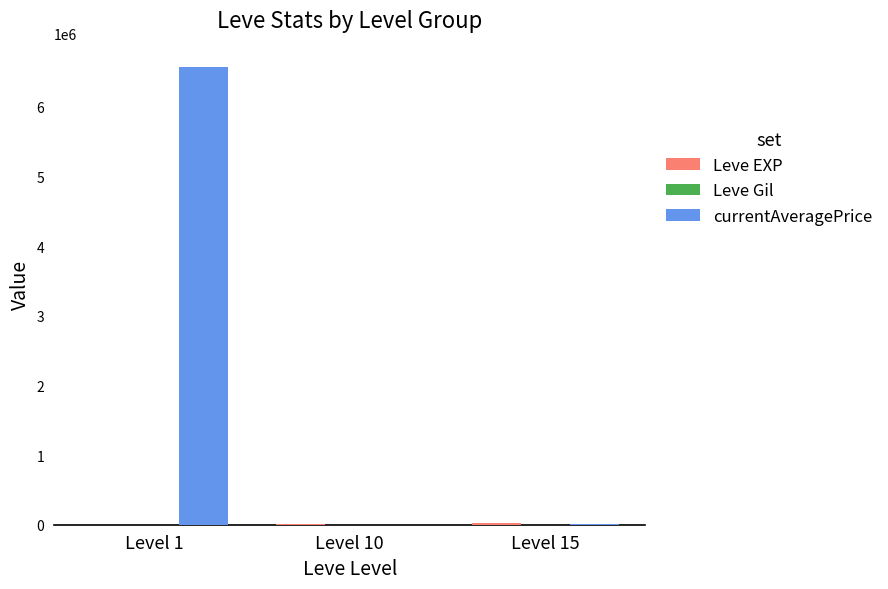

Which series changed the most between Level 1 and Level 10?

currentAveragePrice